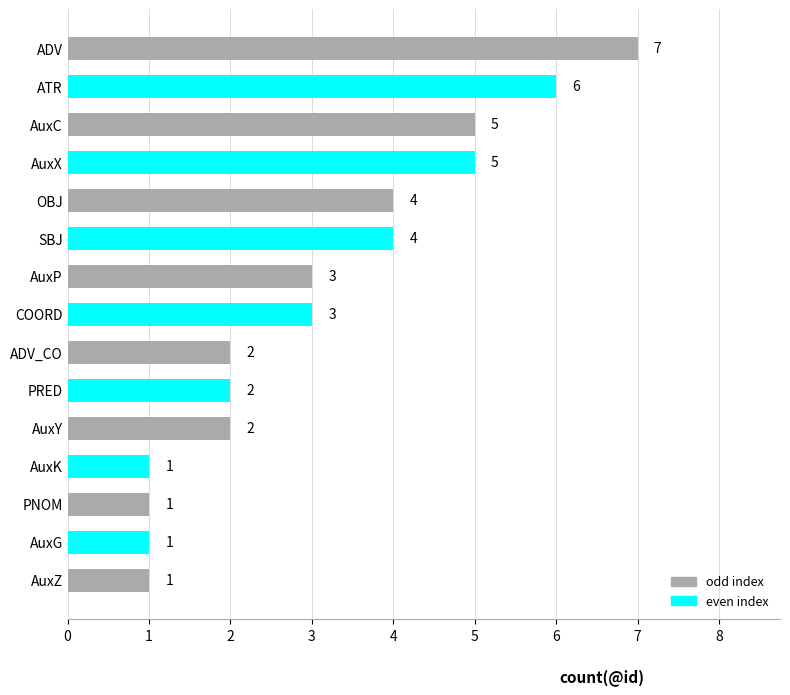

Count the values in the range 1 to 5.

13